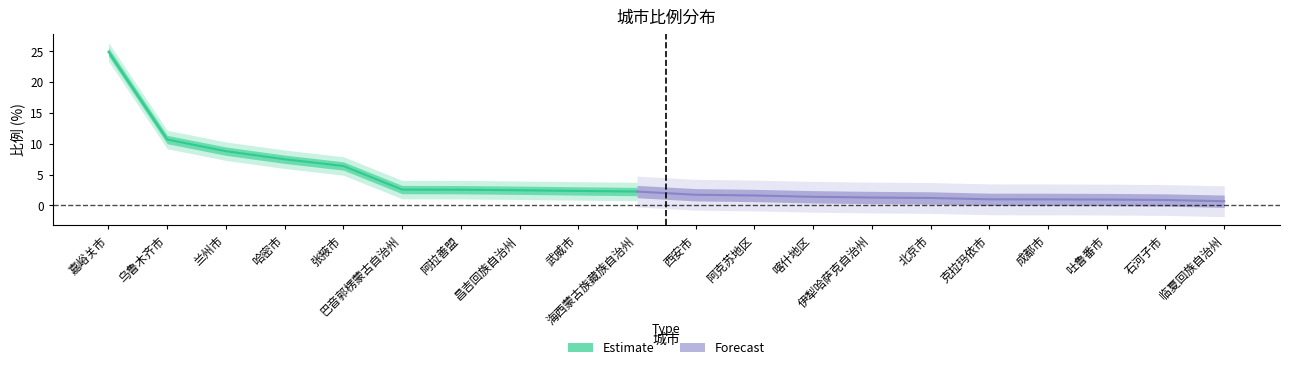

True or false: there are more than 1 points higher than both neighbors.

False